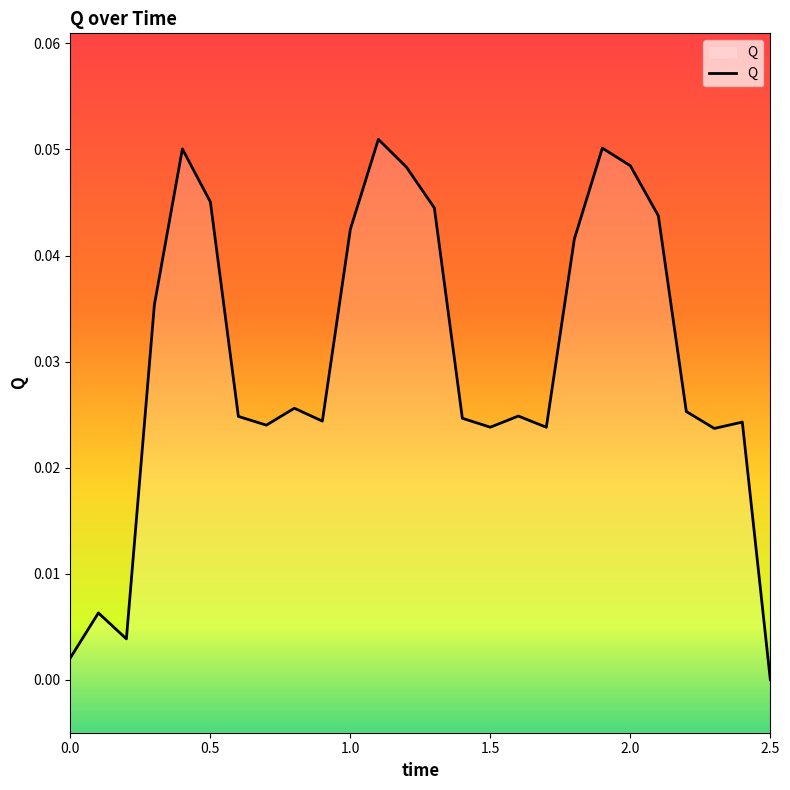

Which category has the lowest value across all series?

2.5